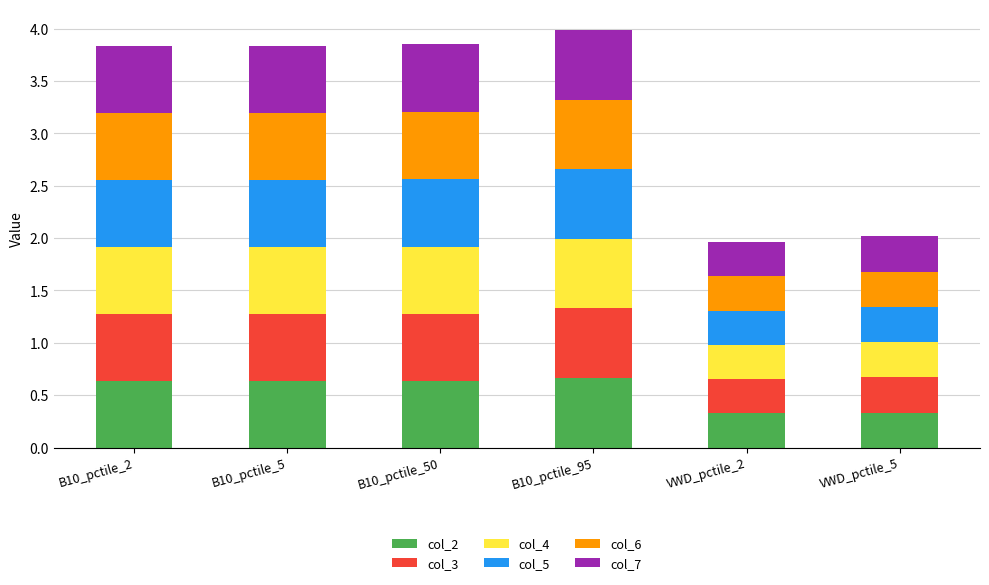

How many bars are there in total?

6